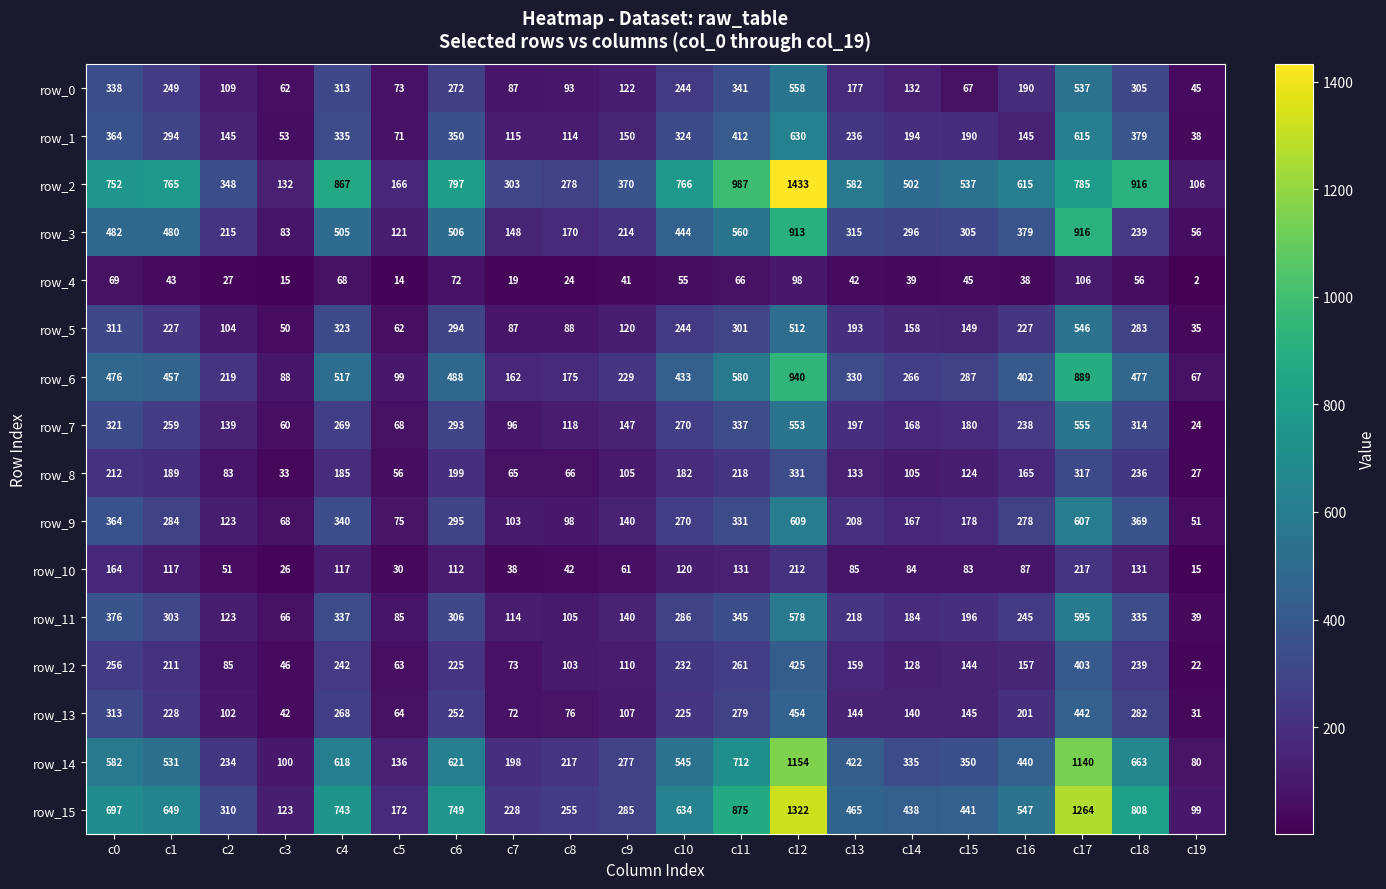

The row_12 series shows 46 at c3. True or false?

True